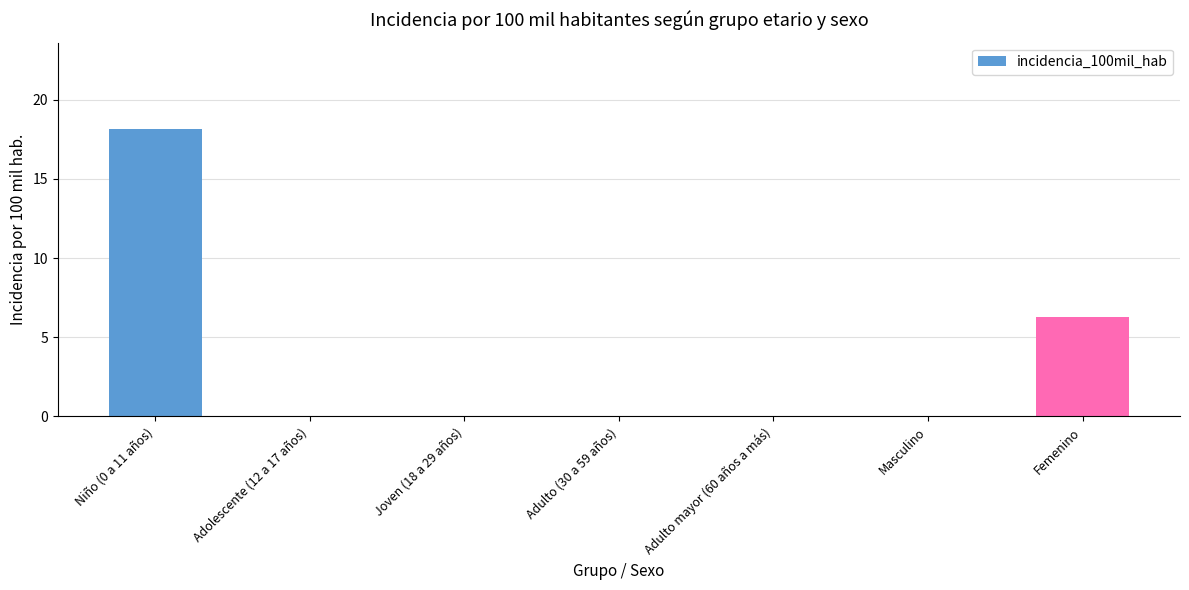

What is the sum of all values?

24.4